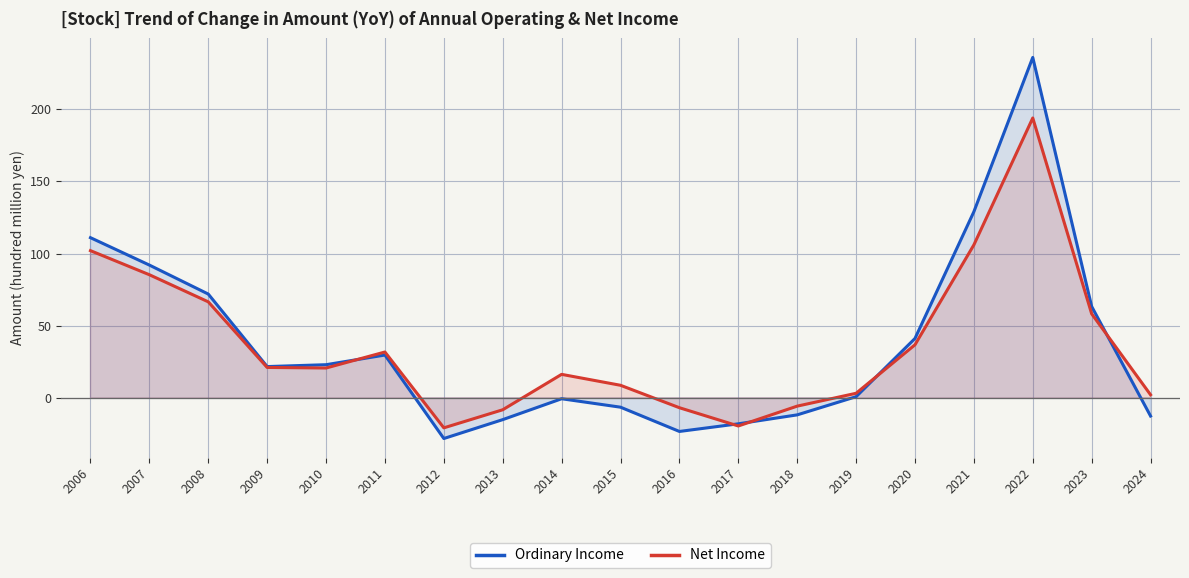

How many intersections are there between Net Income and Ordinary Income?

5